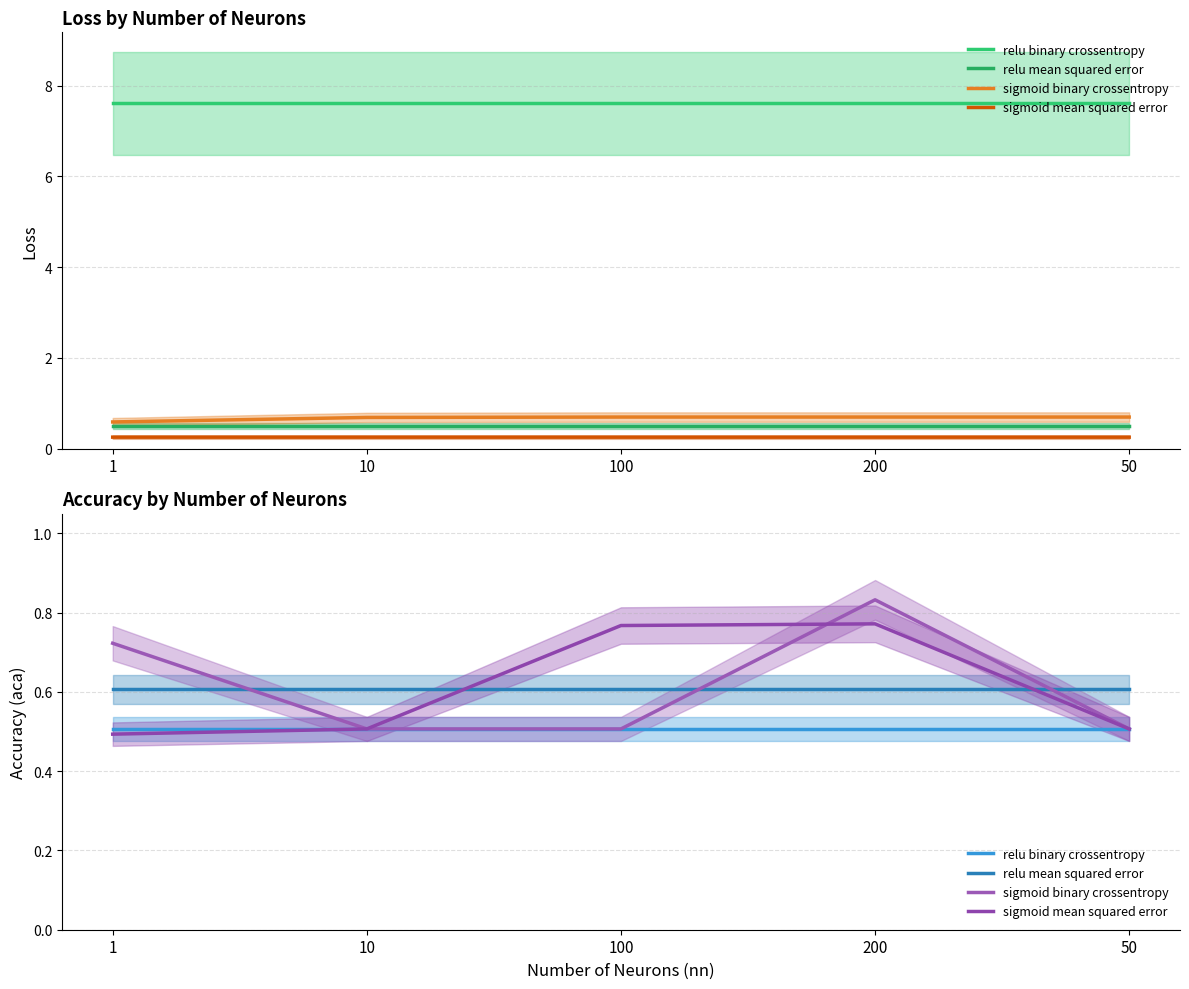

Count the sigmoid mean squared error values in the range 0 to 1.

5